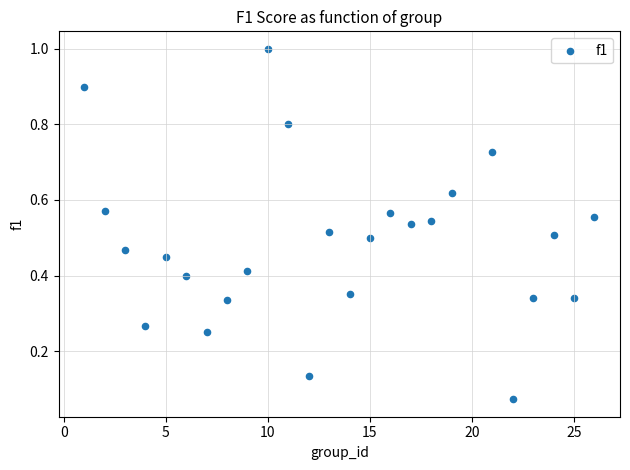

What is the range of Y values (max minus min)?

0.9